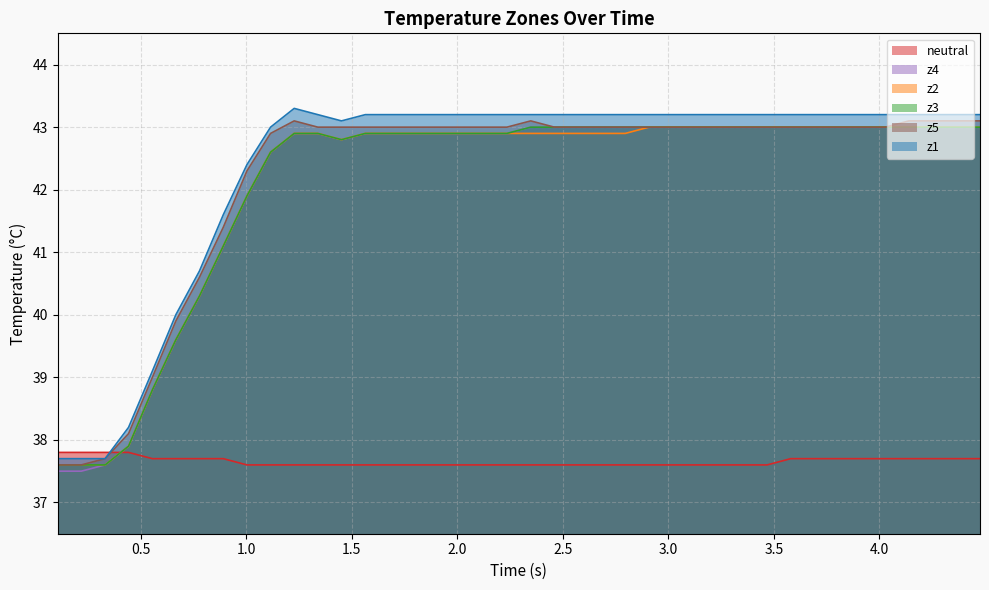

What is the lowest value of the z1 series?

37.7